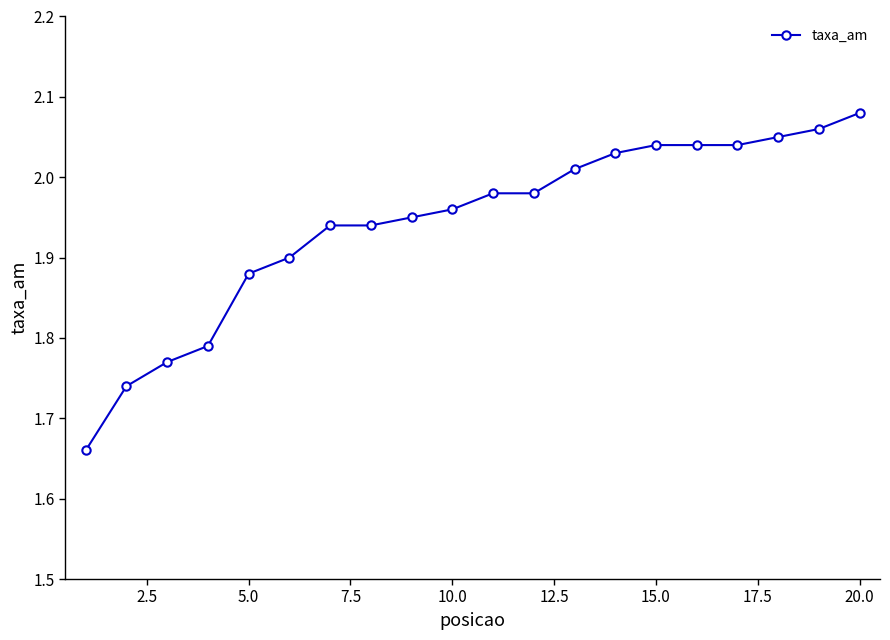

What is the difference between the maximum and minimum values?

0.4